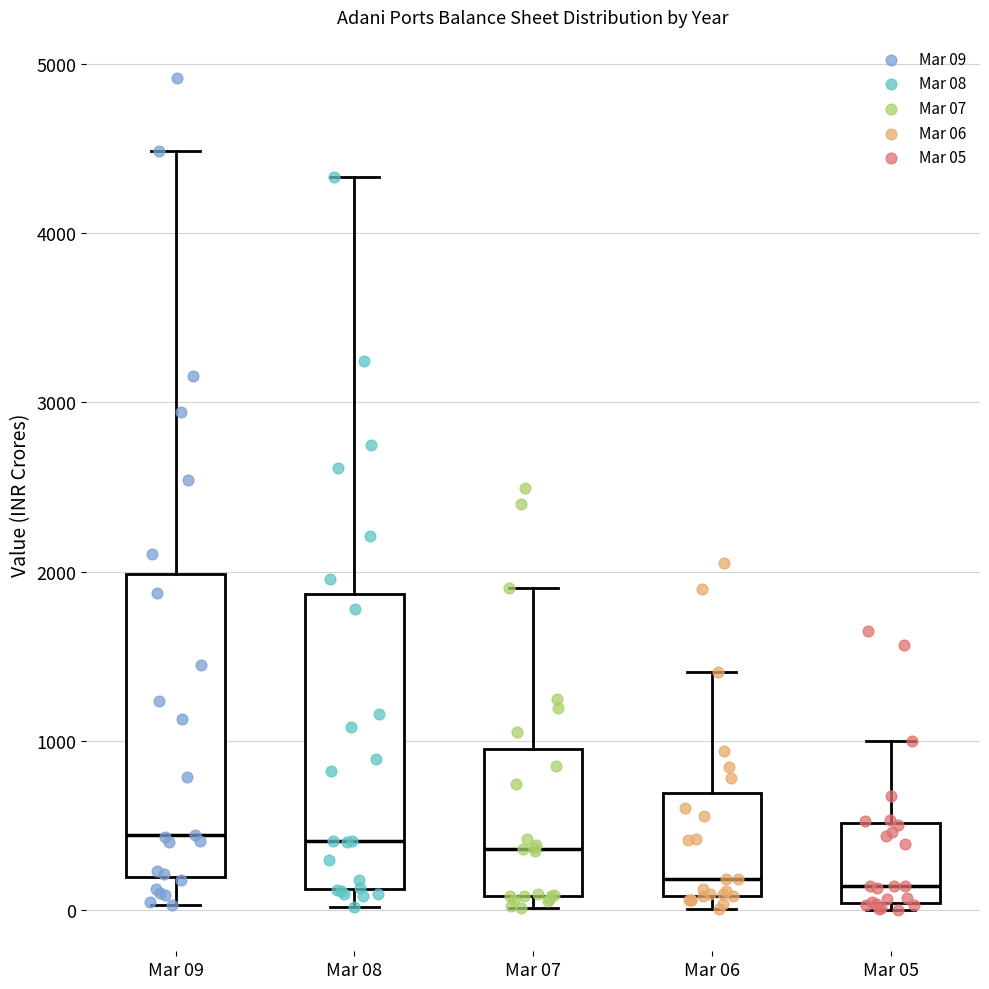

Reading left to right, read every box against the y-axis: the position of its median line, the range the box covers, and the ends of its whiskers. The values are not printed on the chart, so give them approximately, as read against the axis.

Mar 09: median 400, box 200 to 2000, whiskers 0 to 4500
Mar 08: median 400, box 100 to 1900, whiskers 0 to 4300
Mar 07: median 400, box 100 to 1000, whiskers 0 to 1900
Mar 06: median 200, box 100 to 700, whiskers 0 to 1400
Mar 05: median 100, box 0 to 500, whiskers 0 (just below the box's lower edge) to 1000